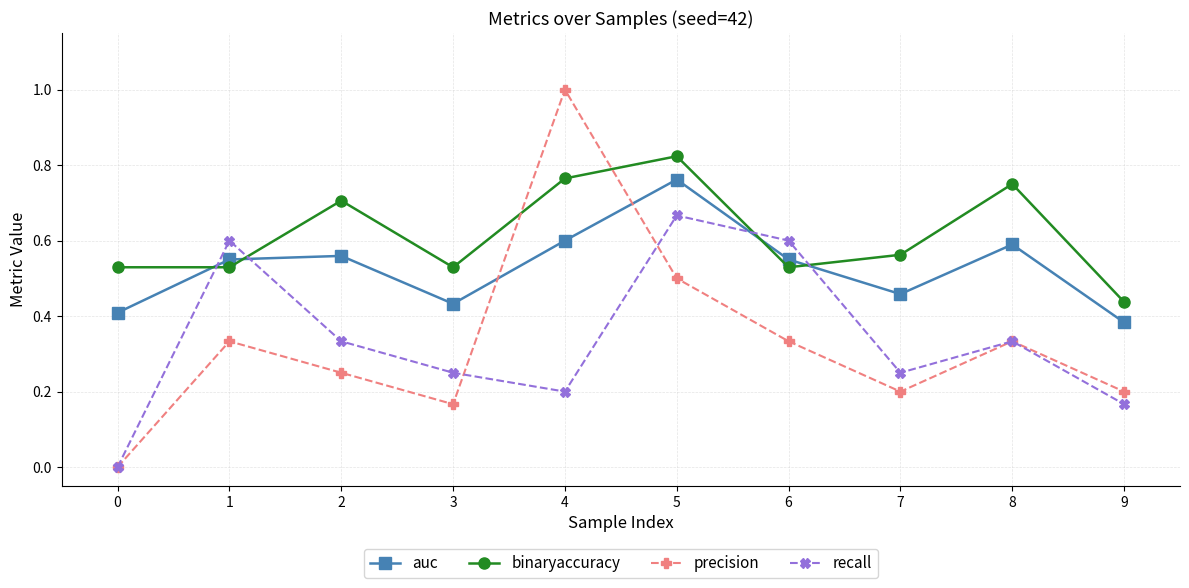

Is the value of auc at 3 greater than the value of precision at 8?

Yes